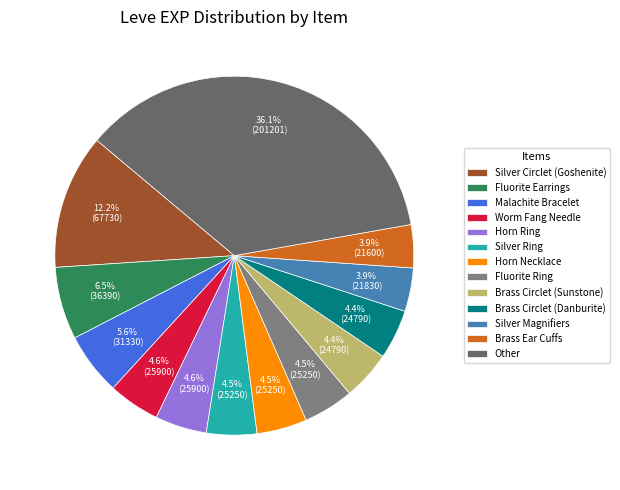

How many slices are in this pie chart?

13